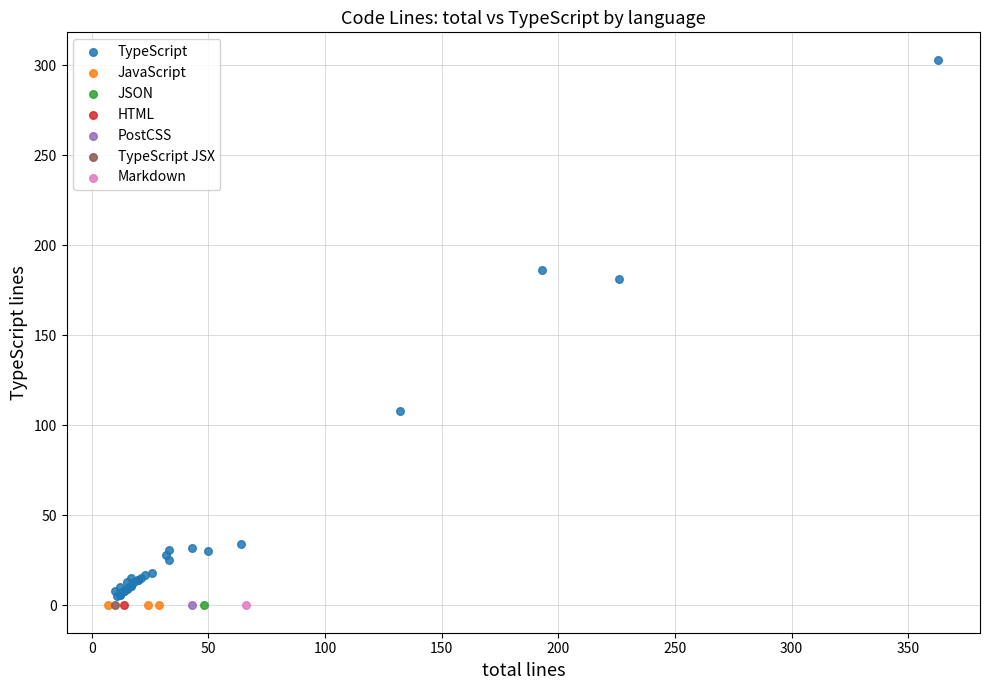

What are all the series names shown in the legend?

TypeScript, JavaScript, JSON, HTML, PostCSS, TypeScript JSX, Markdown